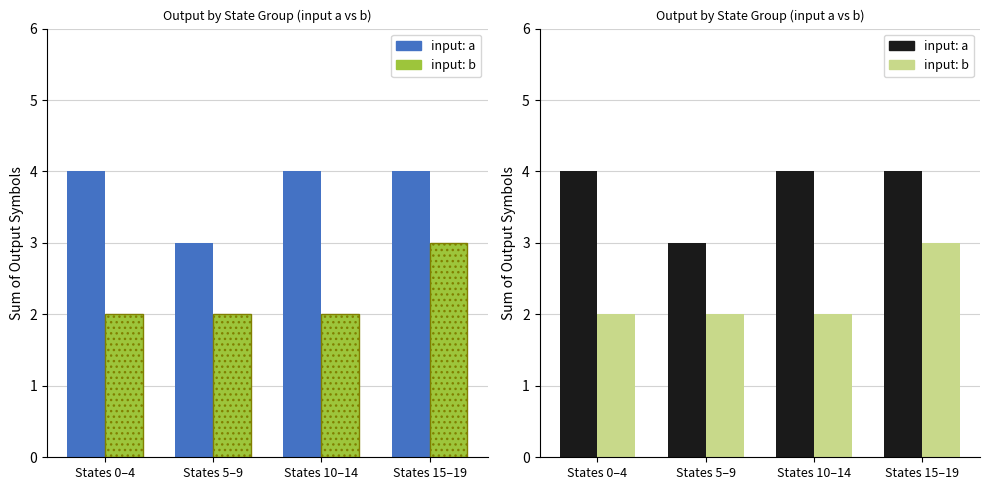

Reading right to left, list all the values displayed in this chart.

input: a: States 15–19=4	States 10–14=4	States 5–9=3	States 0–4=4
input: b: States 15–19=3	States 10–14=2	States 5–9=2	States 0–4=2